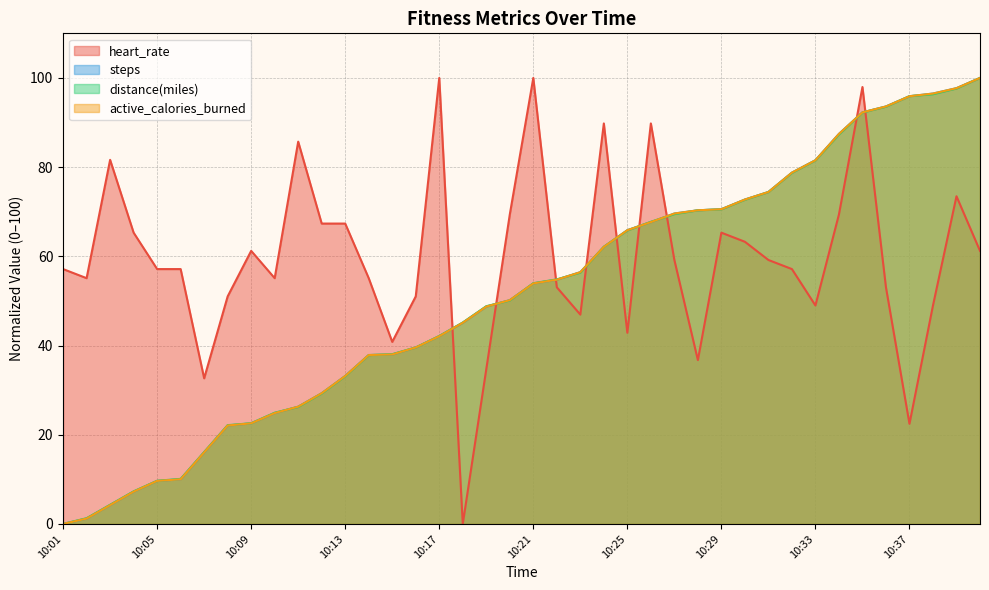

What is the sum of all steps values?

2050.4